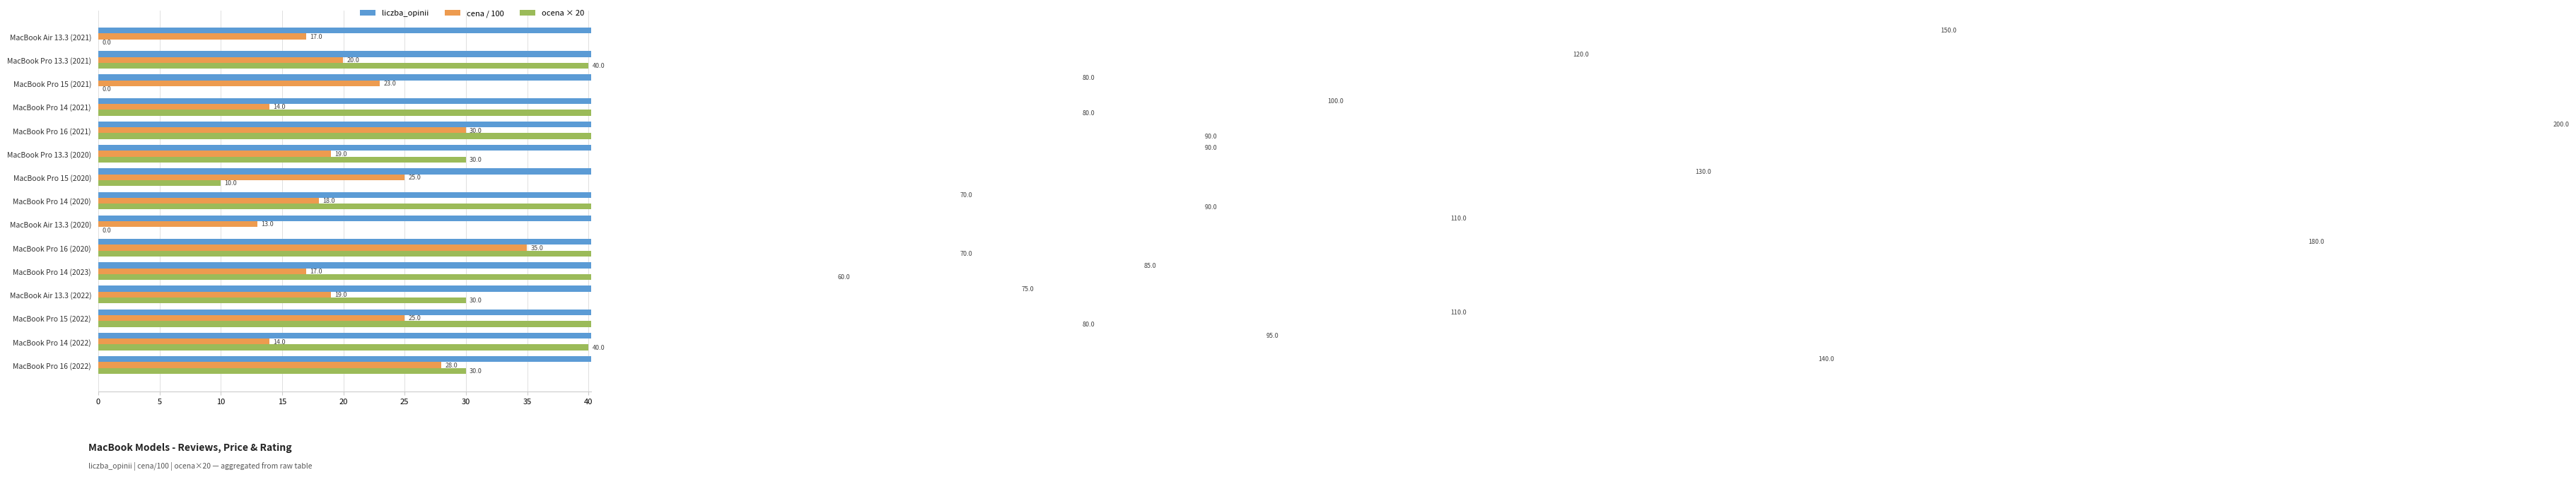

At how many categories does at least one series exceed 103?

8